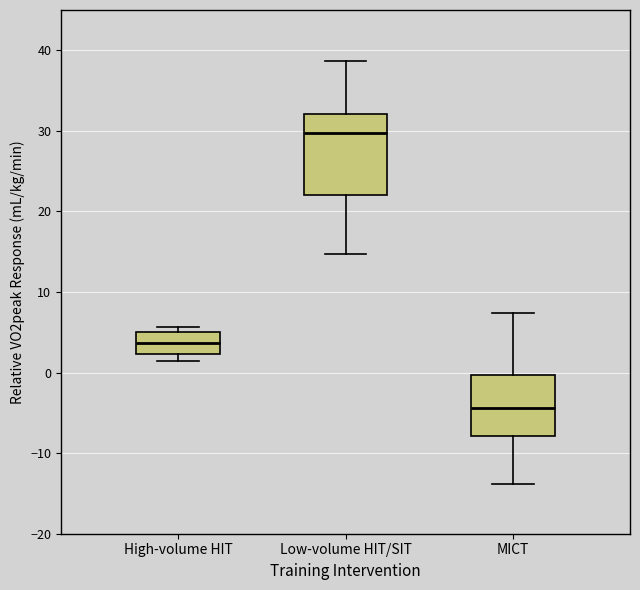

Reading left to right, transcribe this box plot: for each box, give where its median line is, the range the box spans, and where its two whiskers end, as read against the y-axis. The values are not printed on the chart, so give them approximately, as read against the axis.

High-volume HIT: median 4, box 2 to 5, whiskers 1 to 6
Low-volume HIT/SIT: median 30, box 22 to 32, whiskers 15 to 39
MICT: median -4, box -8 to 0, whiskers -14 to 7